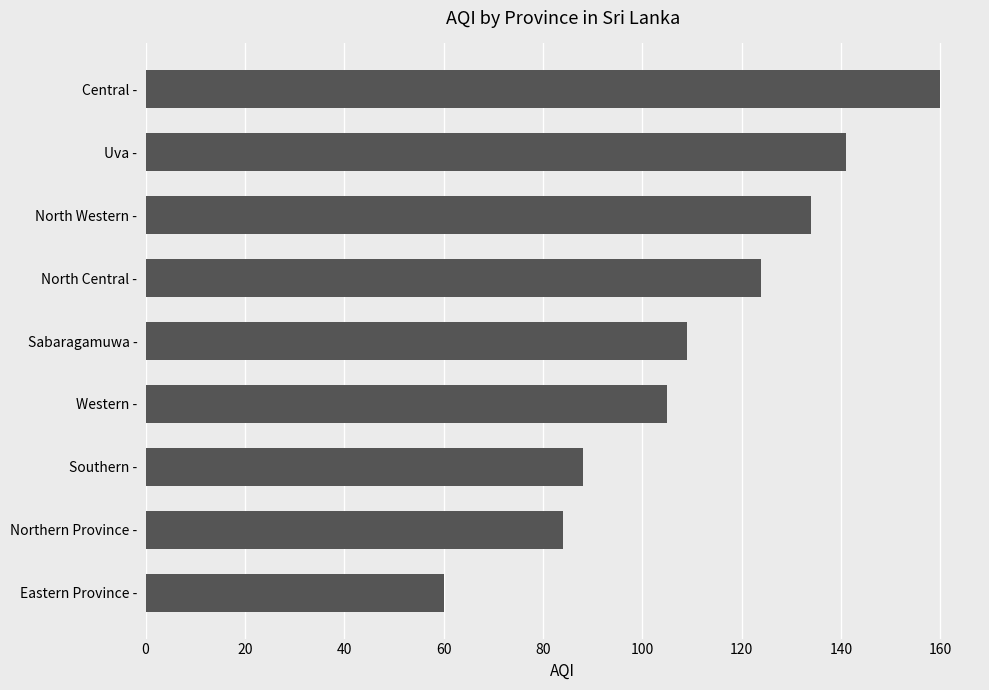

What is the difference between the values at Southern - and North Western -?

46